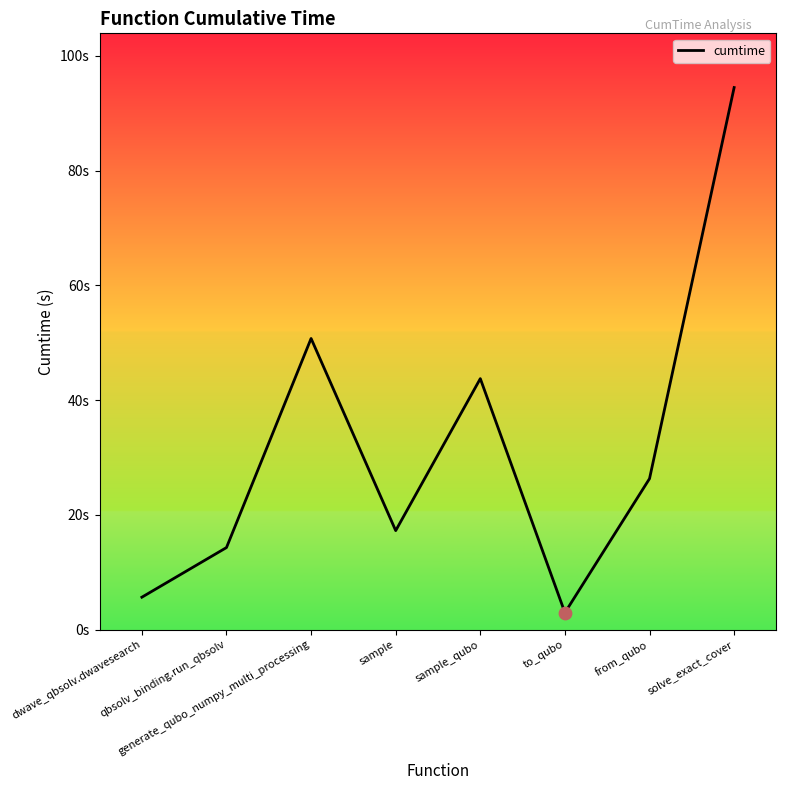

Which has a higher value, generate_qubo_numpy_multi_processing or sample?

generate_qubo_numpy_multi_processing